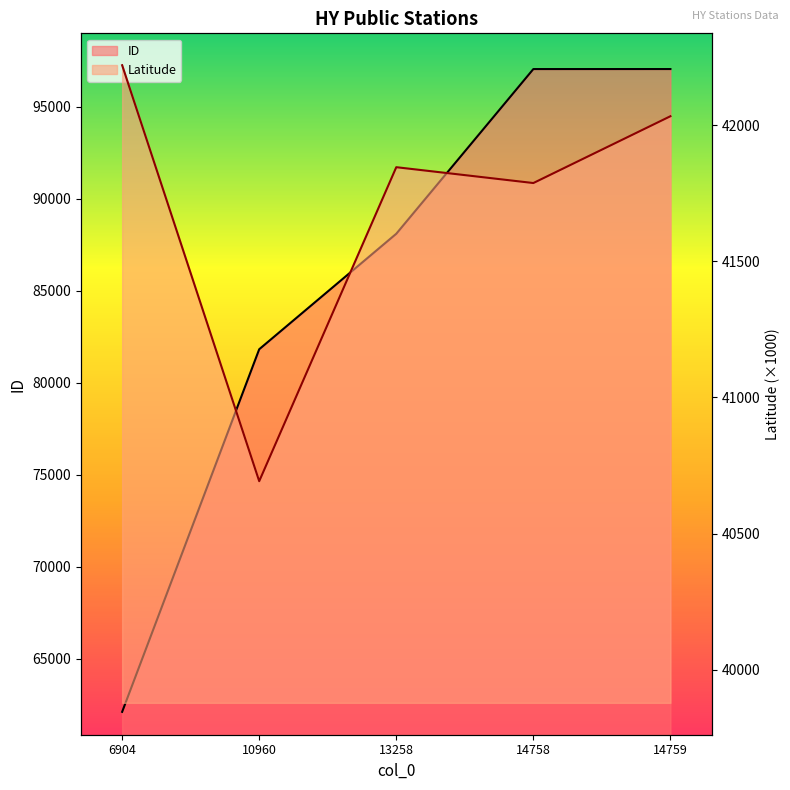

At which label does ID first exceed 88094?

14758